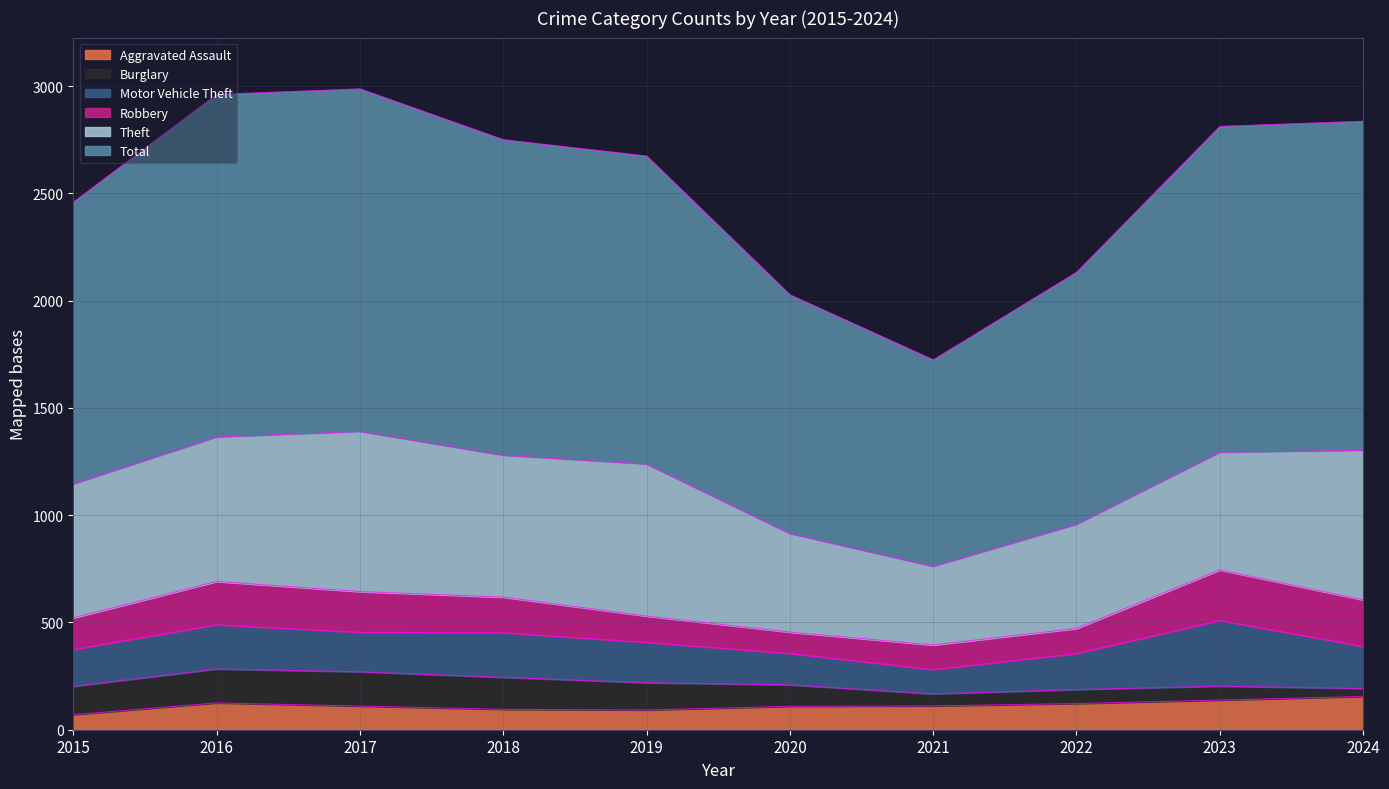

Reading right to left, list all the values displayed in this chart.

Aggravated Assault: 155	138	122	111	109	92	95	110	125	70
Burglary: 37	65	65	56	100	127	149	160	158	132
Motor Vehicle Theft: 196	306	168	113	146	188	208	184	206	172
Robbery: 217	236	117	115	100	123	166	190	202	147
Theft: 697	548	485	366	459	708	661	746	673	624
Total: 1534	1519	1175	963	1113	1436	1471	1597	1597	1314